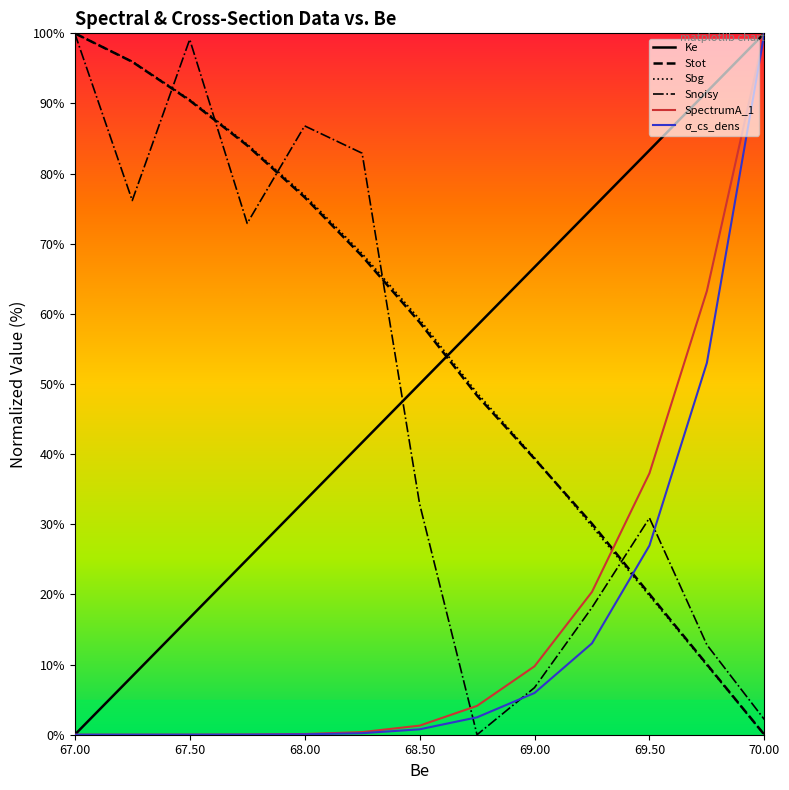

What is the greatest value displayed?

100.0